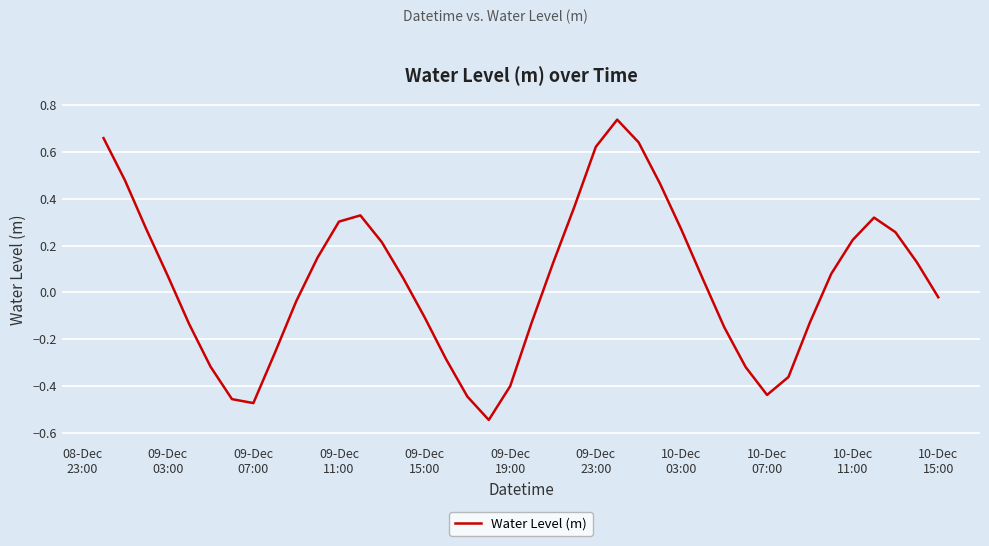

What is the difference between the maximum and minimum values?

1.3